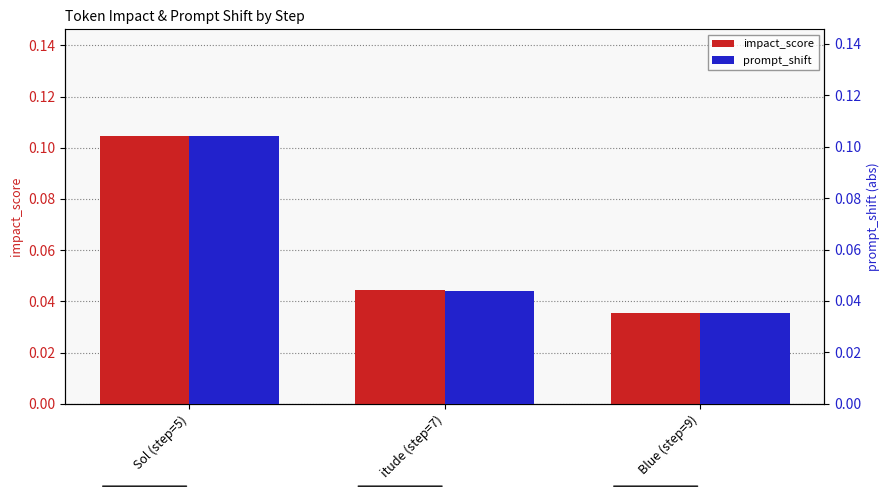

At how many categories does at least one series exceed 0?

3